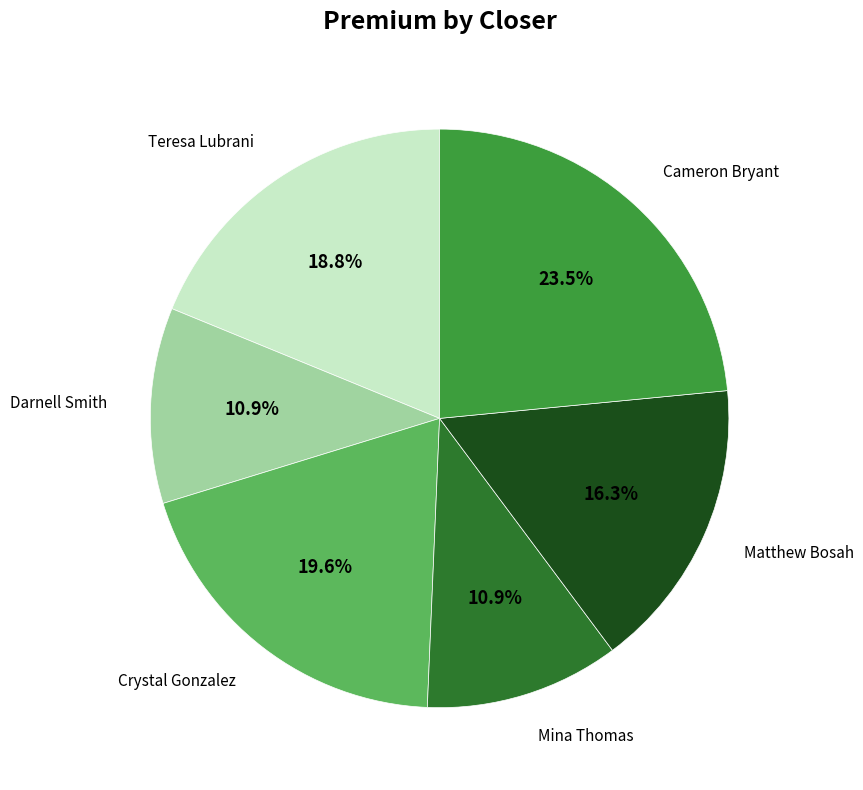

Does Teresa Lubrani account for over 50% of the chart?

No